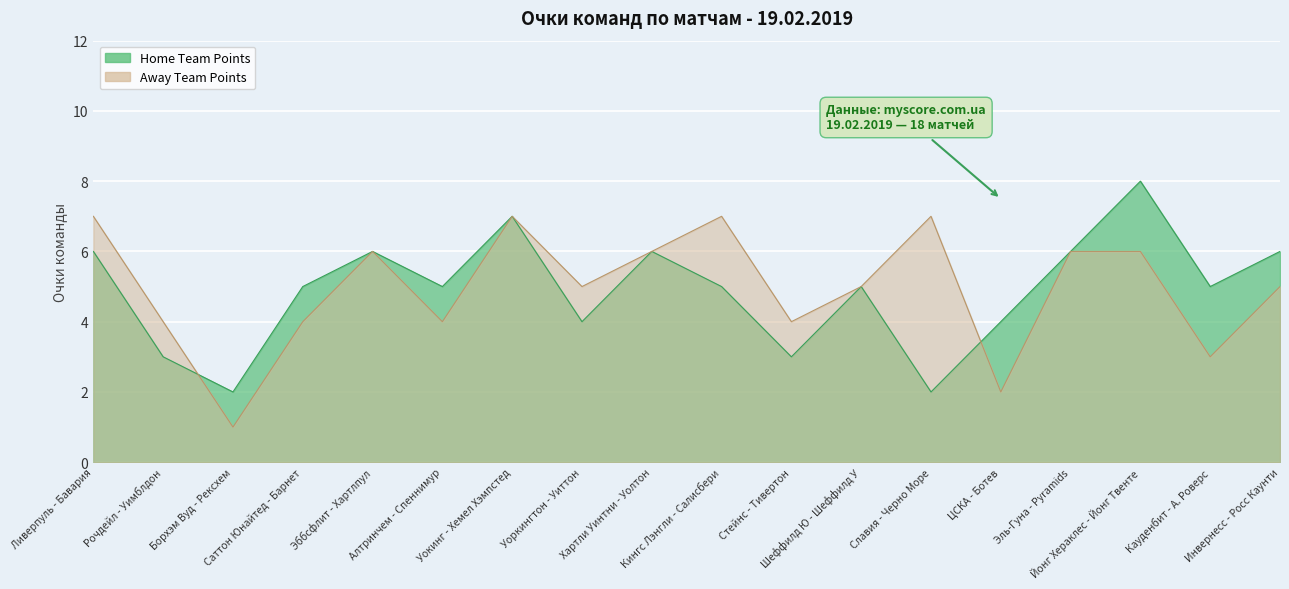

What is the sum of all Home Team Points values?

88